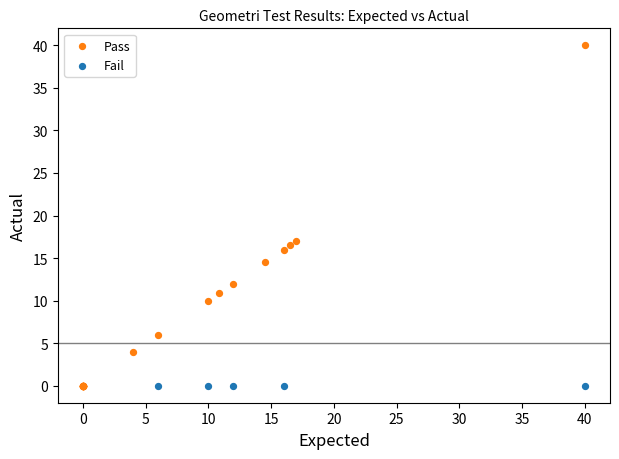

Which series reaches the maximum Y coordinate?

Pass